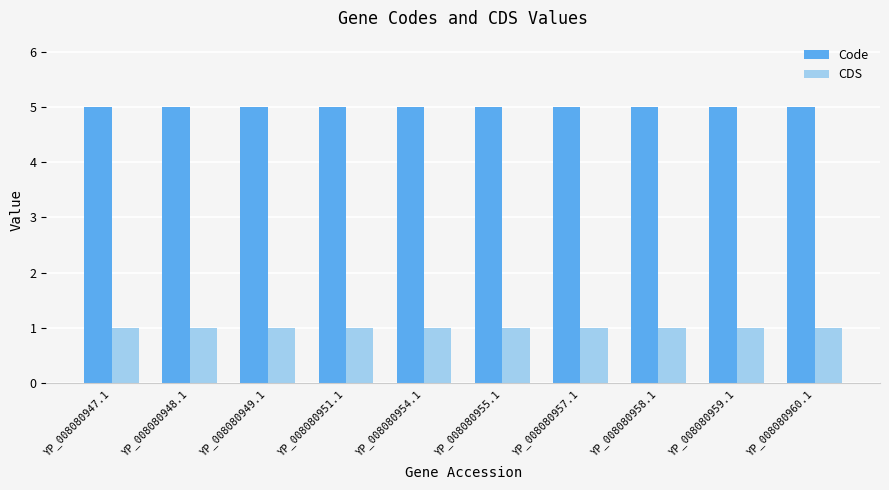

Is it true that Code equals 1 at YP_008080960.1?

False